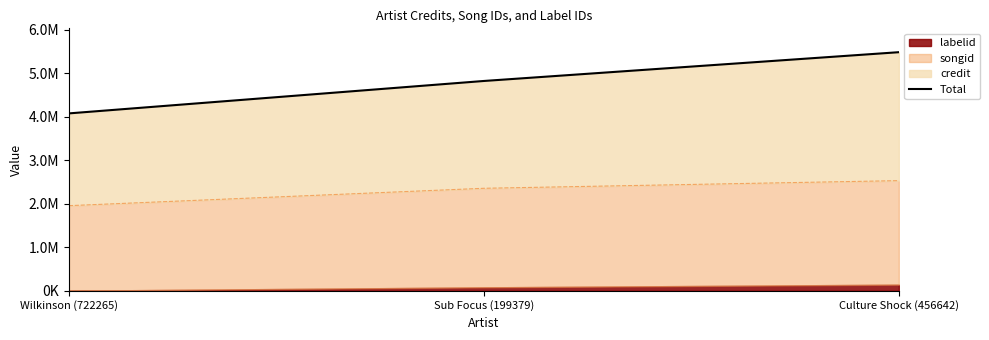

What is the label of the 2nd point from the right?

Sub Focus (199379)